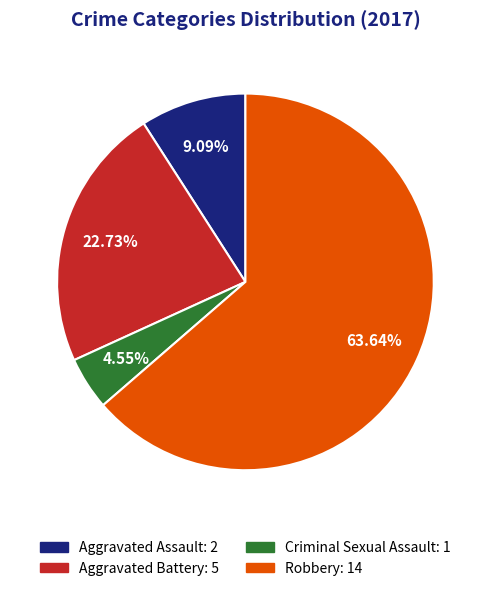

Does Criminal Sexual Assault account for over 50% of the chart?

No